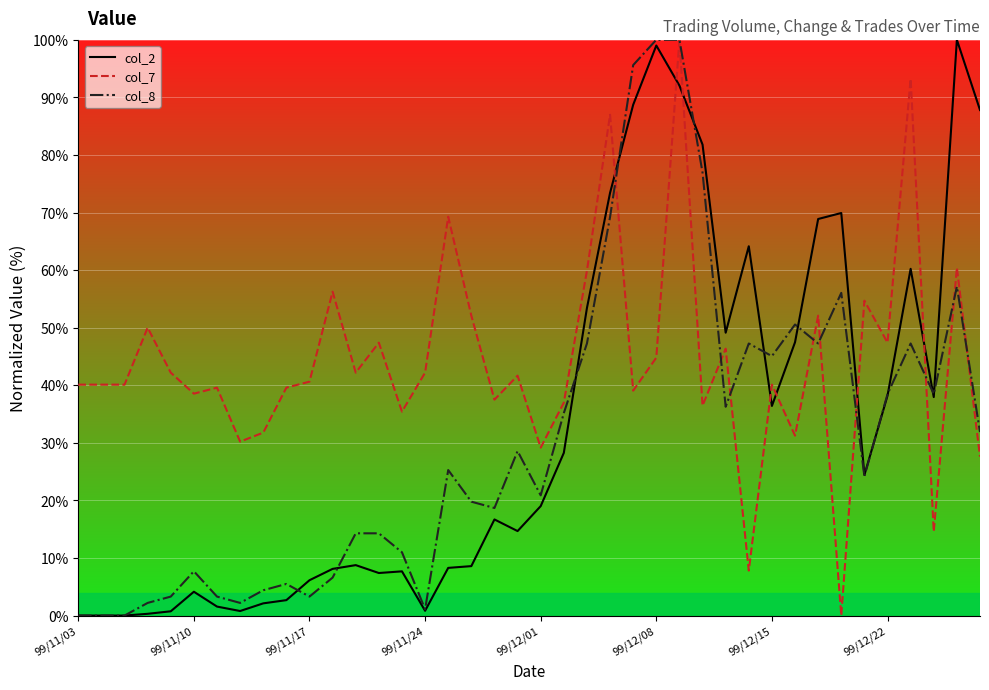

How many distinct data groups are displayed?

3